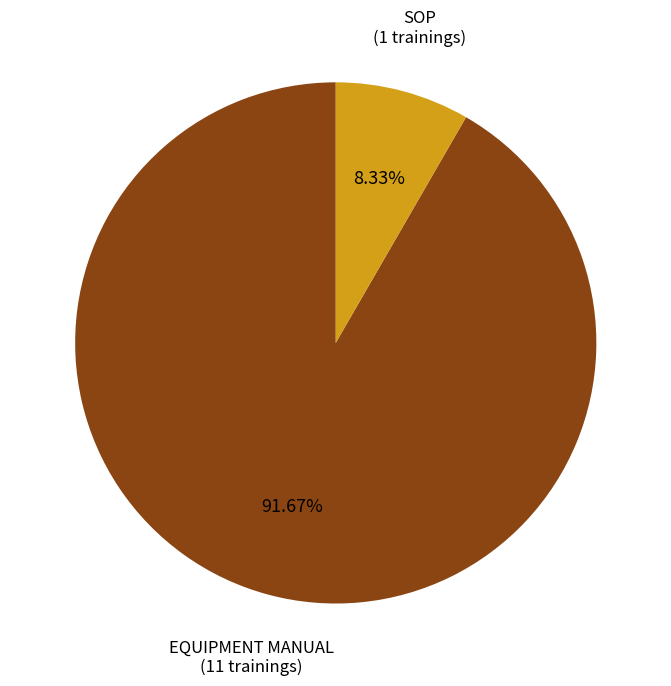

Is the sum of SOP and EQUIPMENT MANUAL greater than half?

Yes